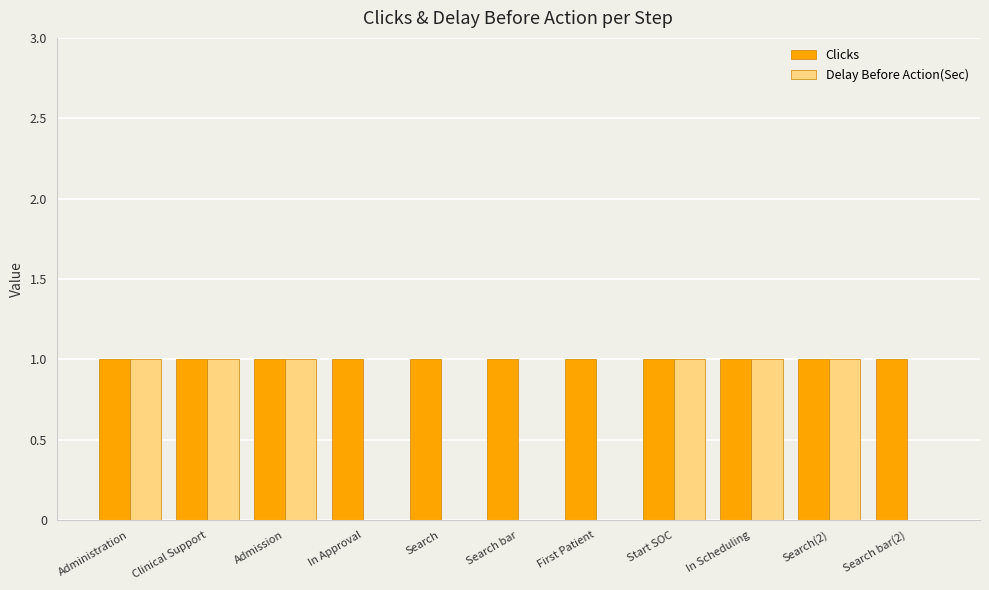

What value does the Delay Before Action(Sec) series have at Administration?

1